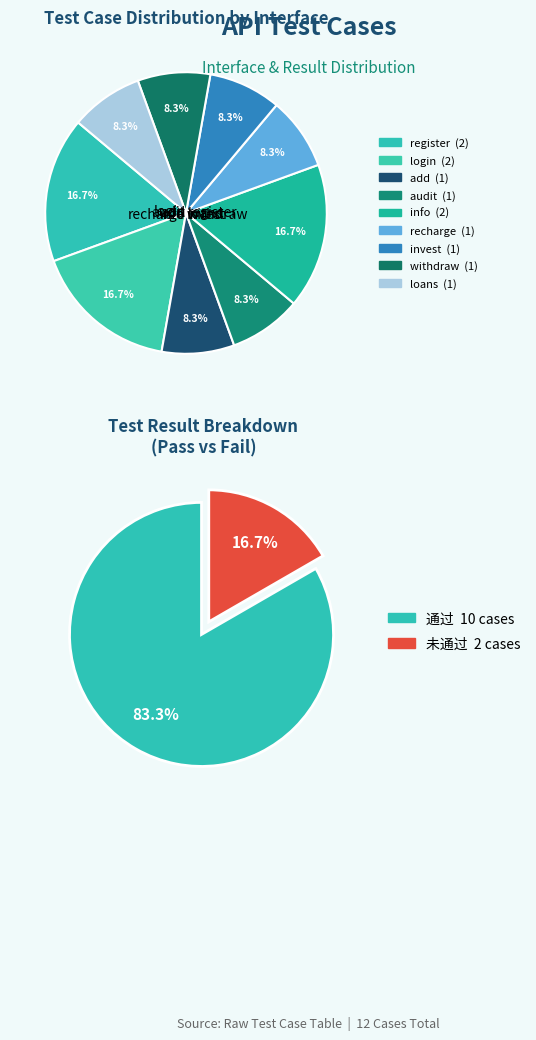

Does add account for over 50% of the chart?

No